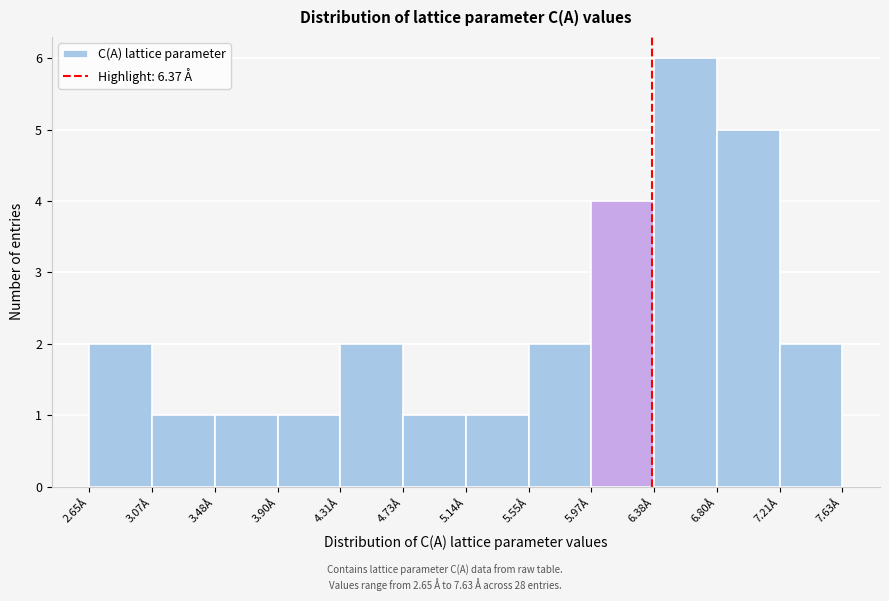

What is the height of the bar covering 3.90 to 4.30 on the x-axis? Neither the bar edges nor the heights are printed on the chart, so give them approximately, as read against the axes.

1